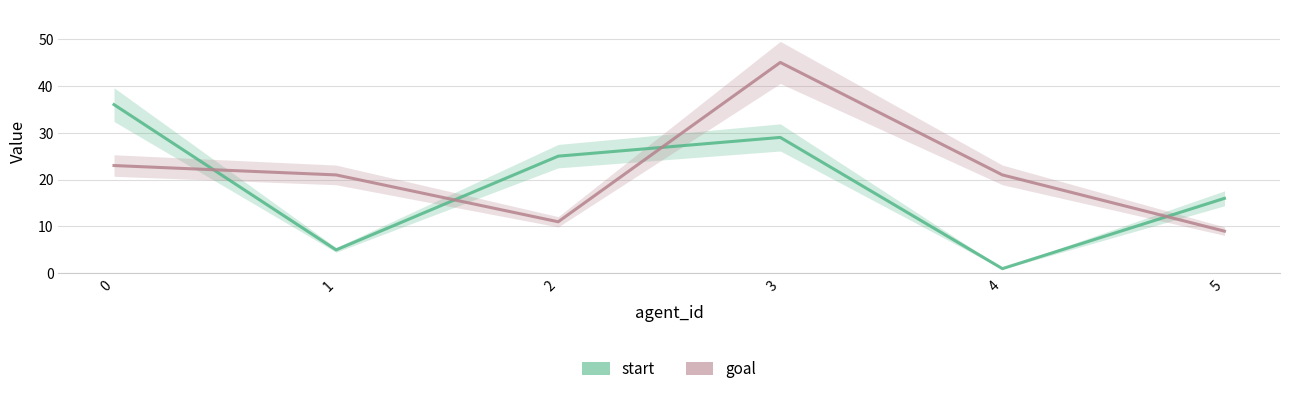

How many data points in goal are less than 21?

2